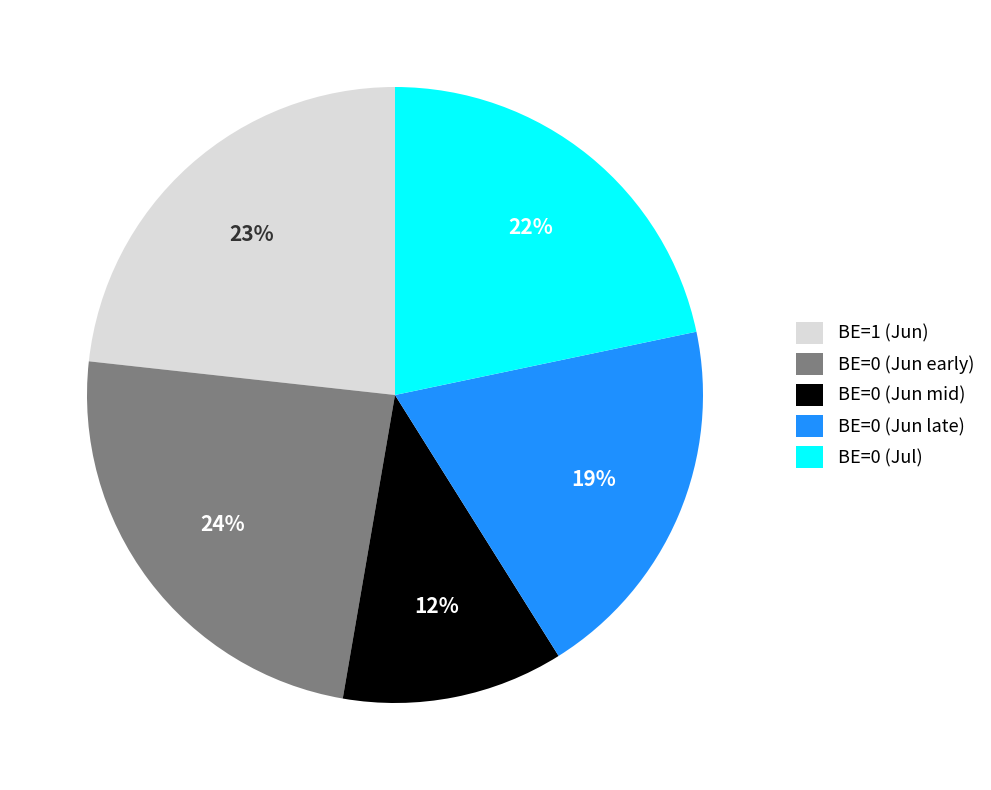

How many slices are in this pie chart?

5